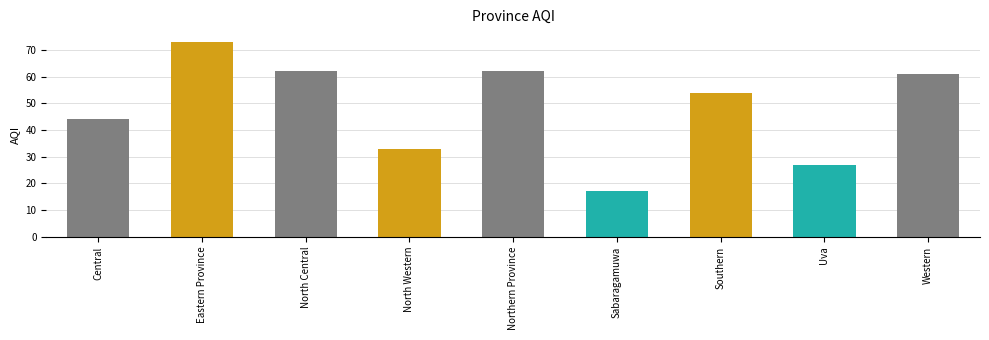

Where does the data first go above 54?

Eastern Province